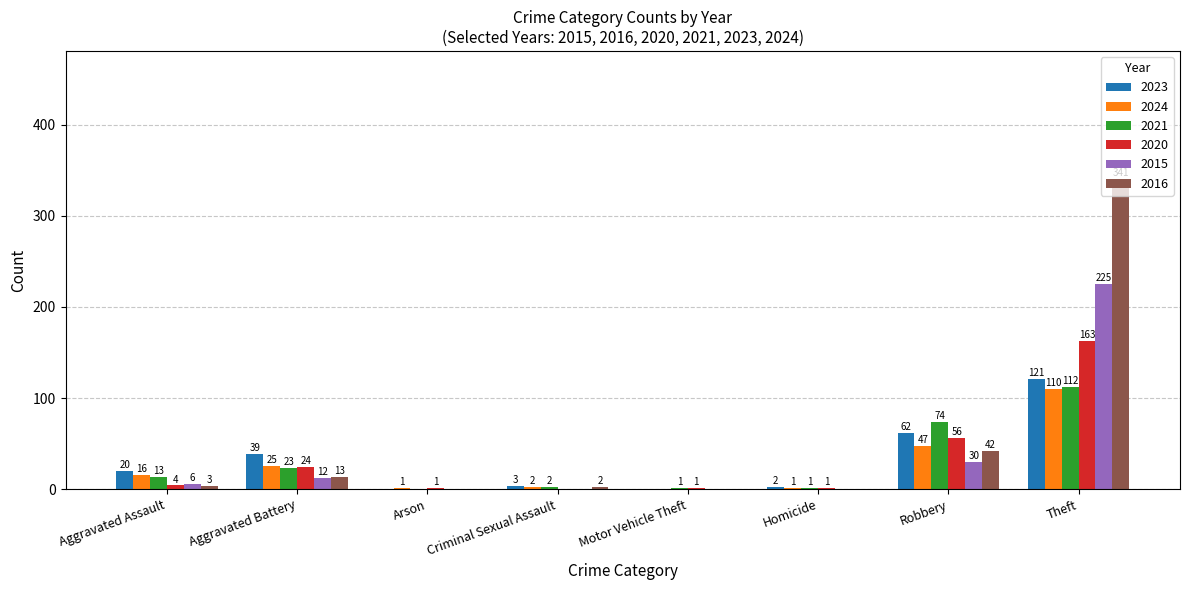

Which series has the largest total across all categories?

2016